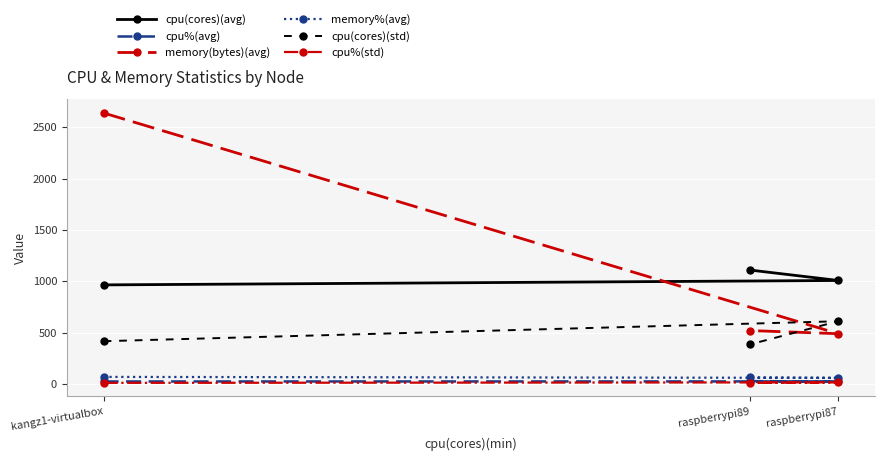

What is the minimum value for cpu%(avg)?

23.7